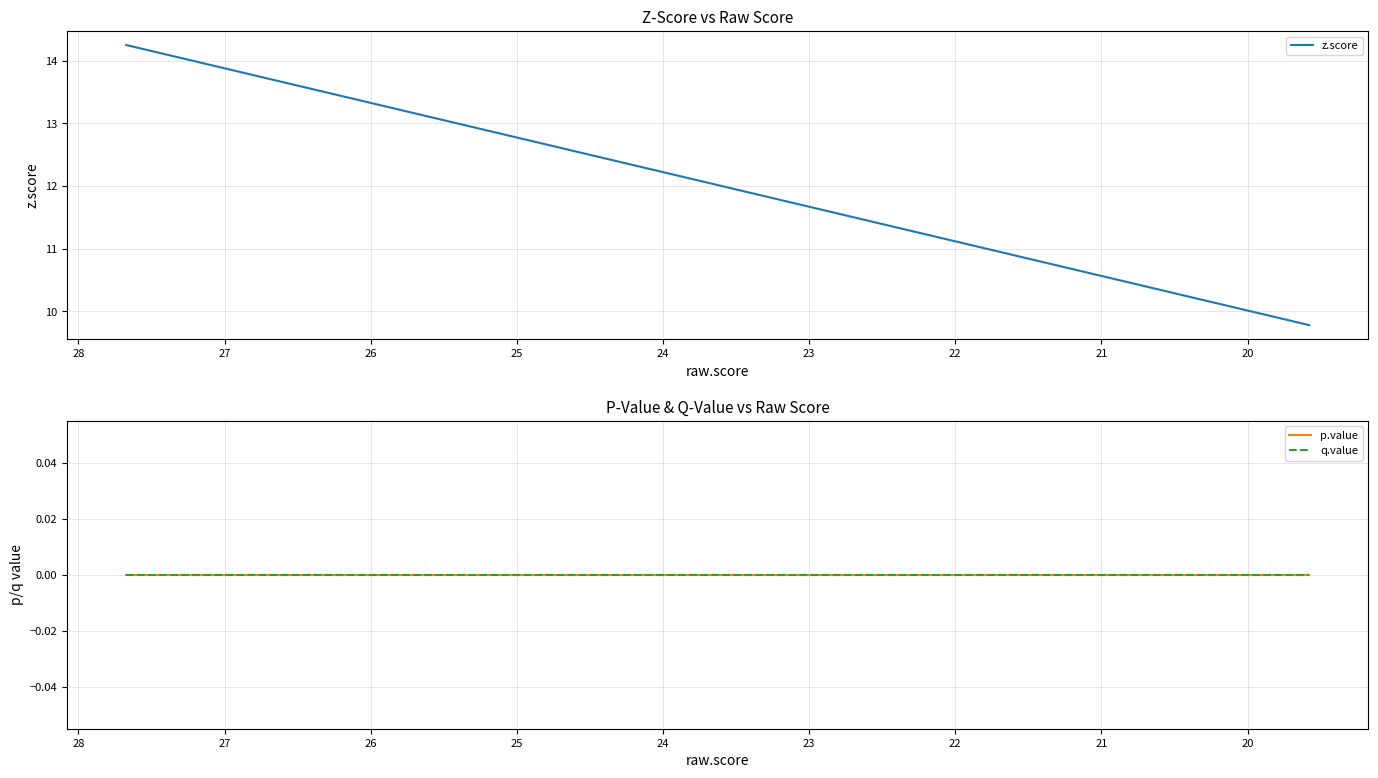

Which series has the largest total across all categories?

z.score